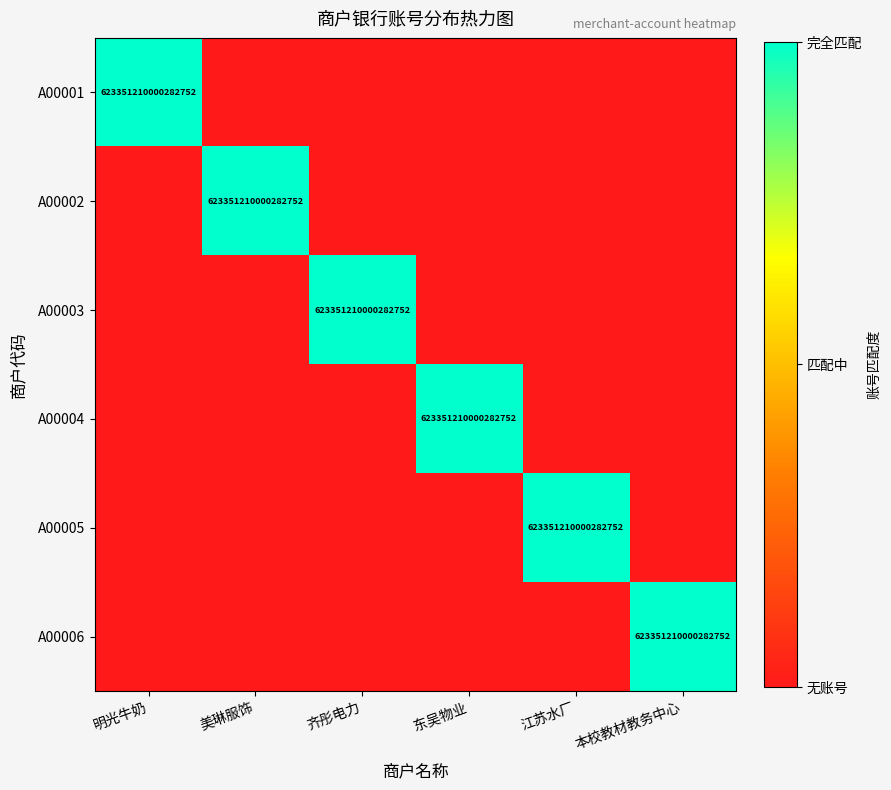

What is the spread (max minus min) of values at 本校教材教务中心?

1